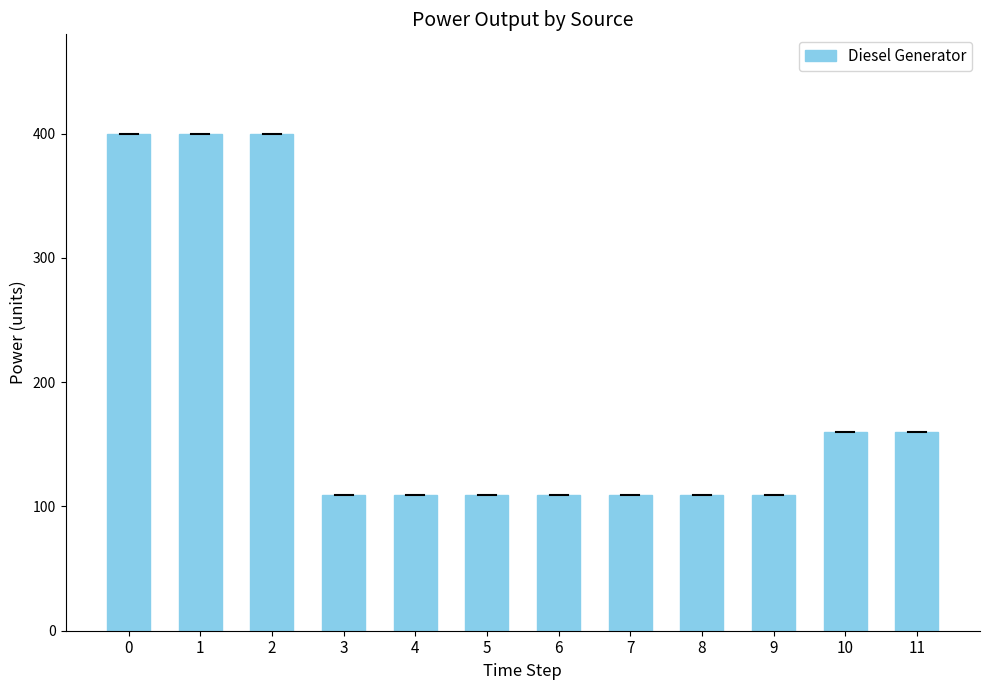

What value does the data have at 9?

109